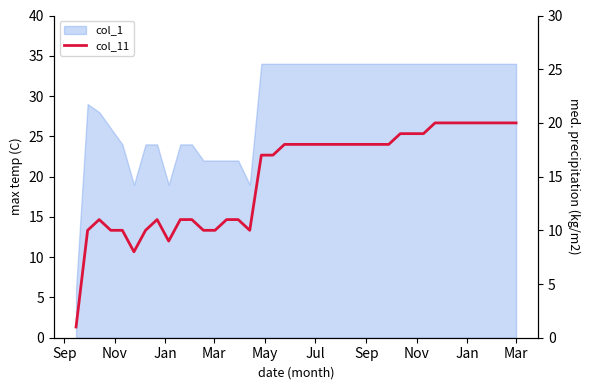

True or false: the data has more than 2 interior local peaks.

False